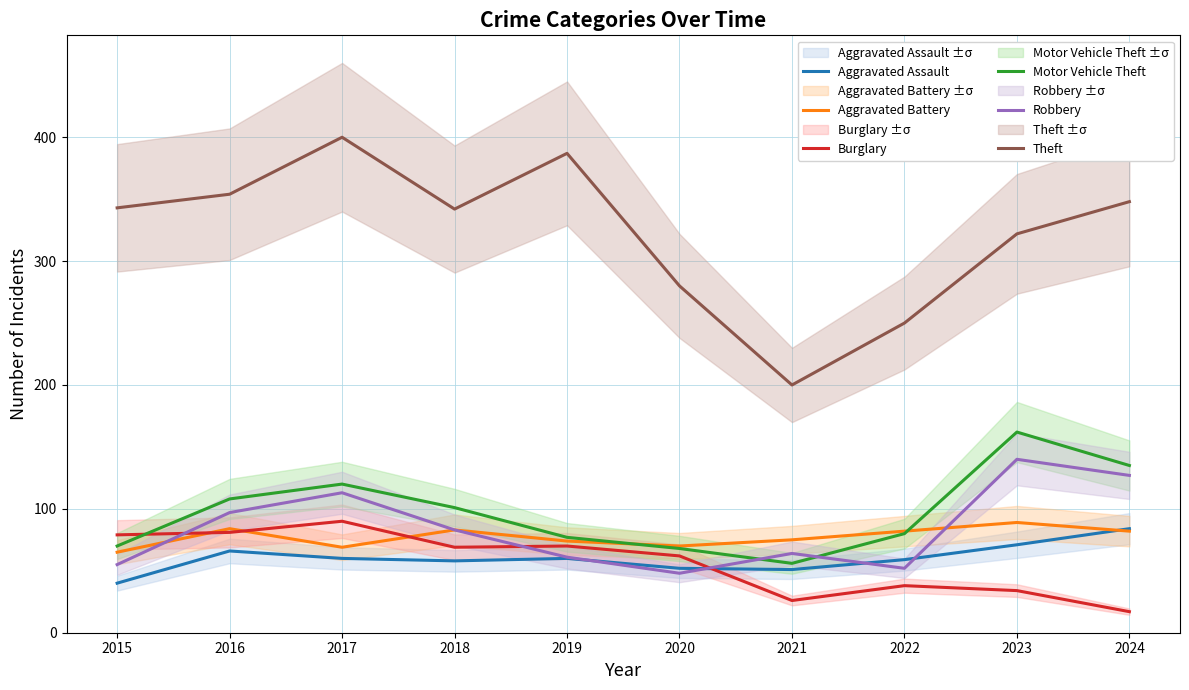

How many values in the Aggravated Assault series are below 60?

5